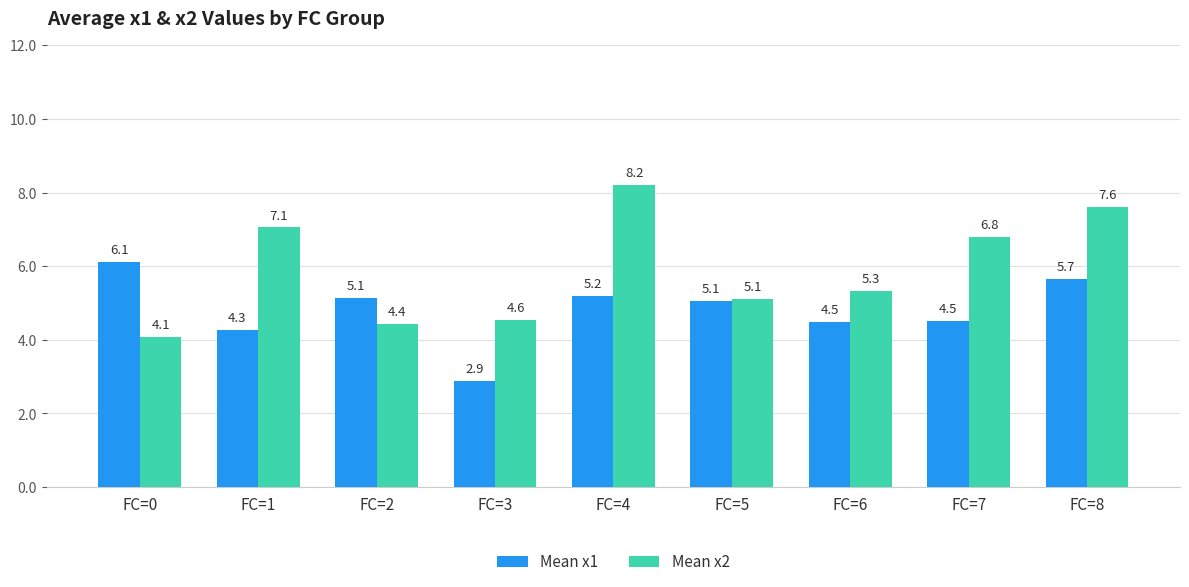

The Mean x2 series shows 2.3 at FC=3. True or false?

False